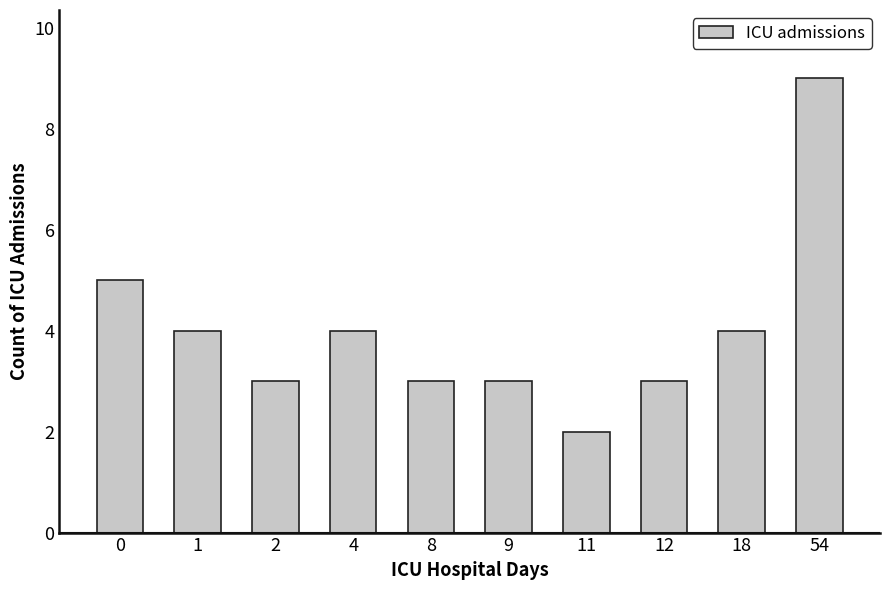

Which category has the lowest value across all series?

11